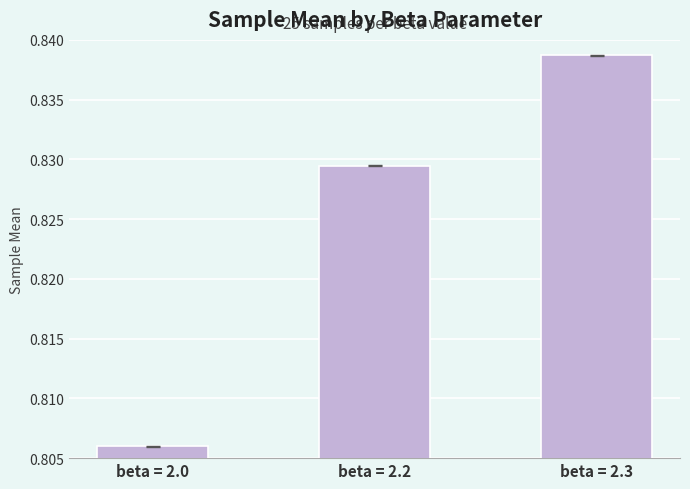

What is the sum of the values at beta = 2.2 and beta = 2.0?

1.6